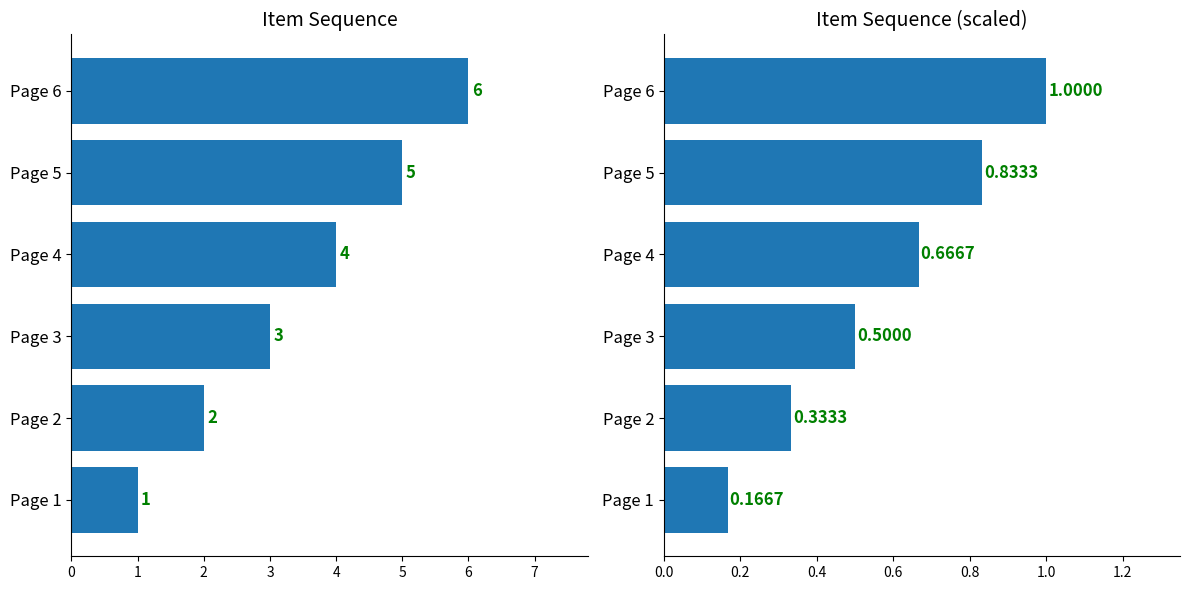

What is the difference between the maximum and second lowest values in the Item Sequence (scaled) series?

0.7